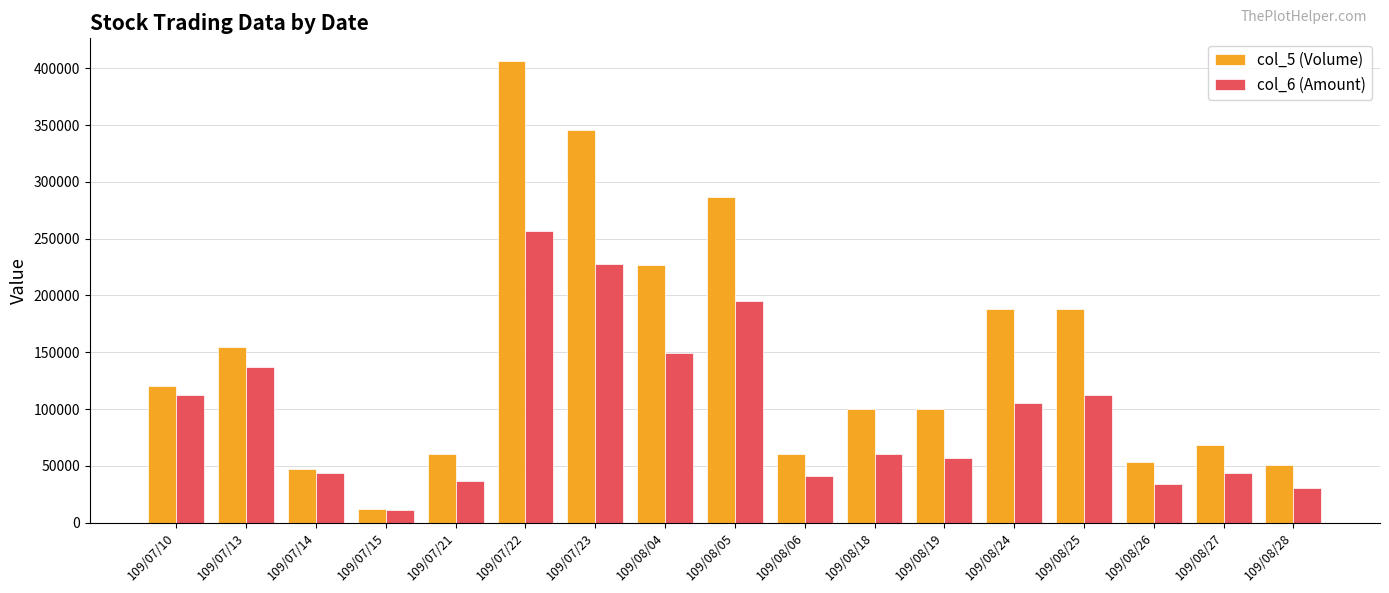

Rank the series at 109/07/22 from highest to lowest value.

col_5 (Volume), col_6 (Amount)